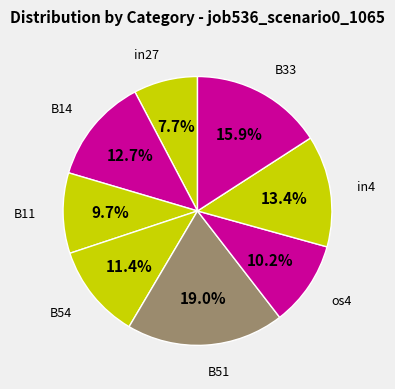

Rank the categories by value from lowest to highest.

in27, B11, os4, B54, B14, in4, B33, B51